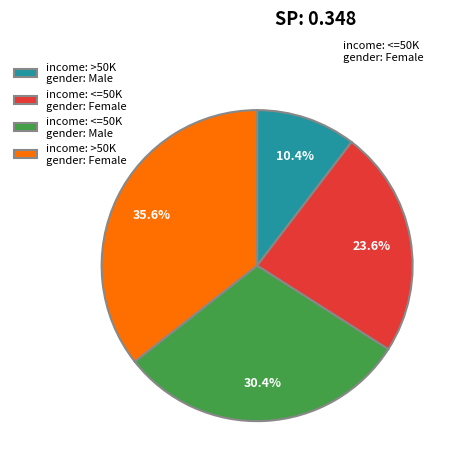

Between income: >50K gender: Female and income: >50K gender: Male, which is larger?

income: >50K gender: Female